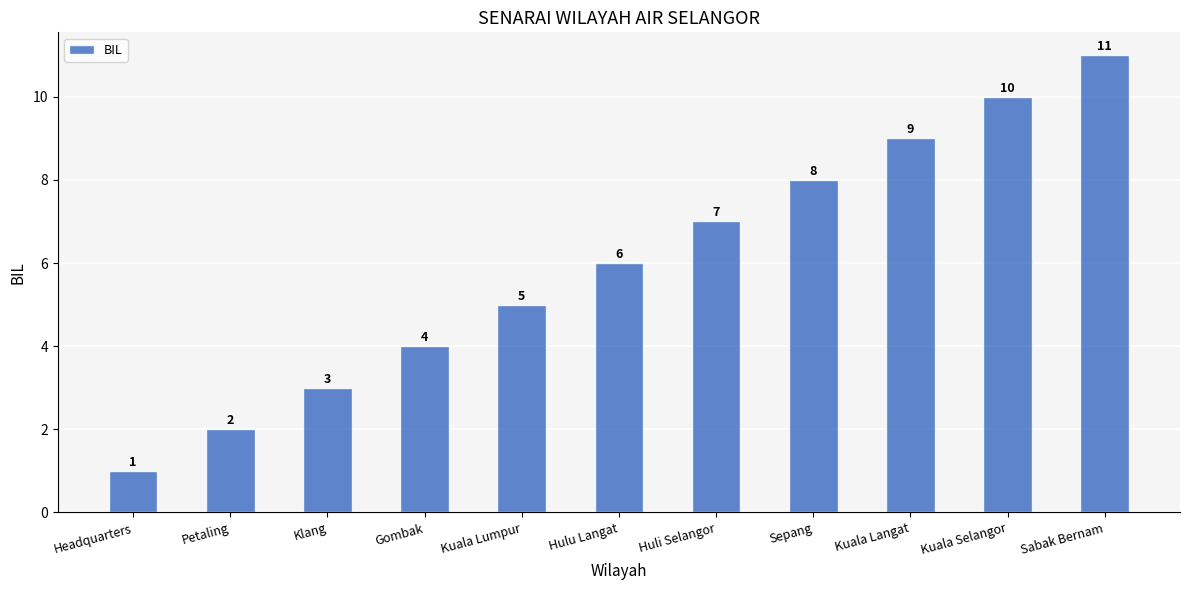

What position from the left is Petaling?

2